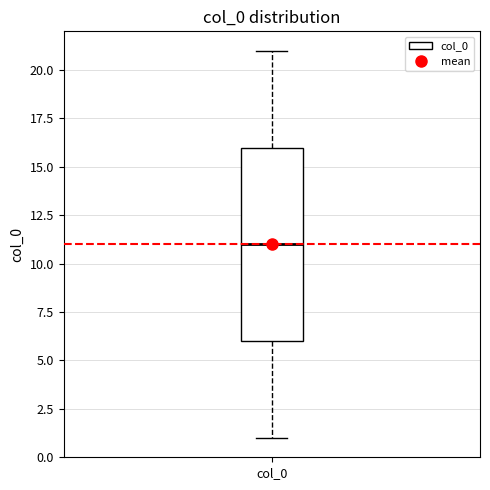

Where does the median line of the box for col_0 sit on the y-axis? The values are not printed on the chart, so give them approximately, as read against the axis.

11